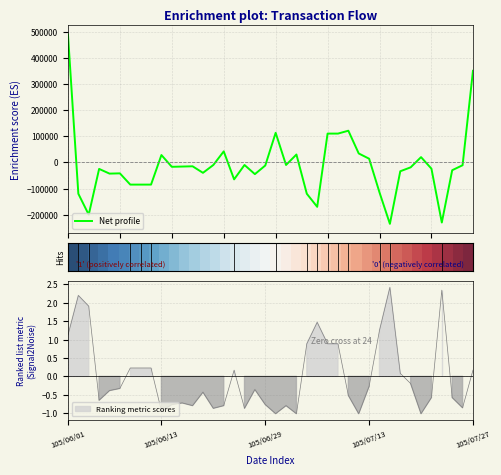

What is the minimum value for Net profile?

-235000